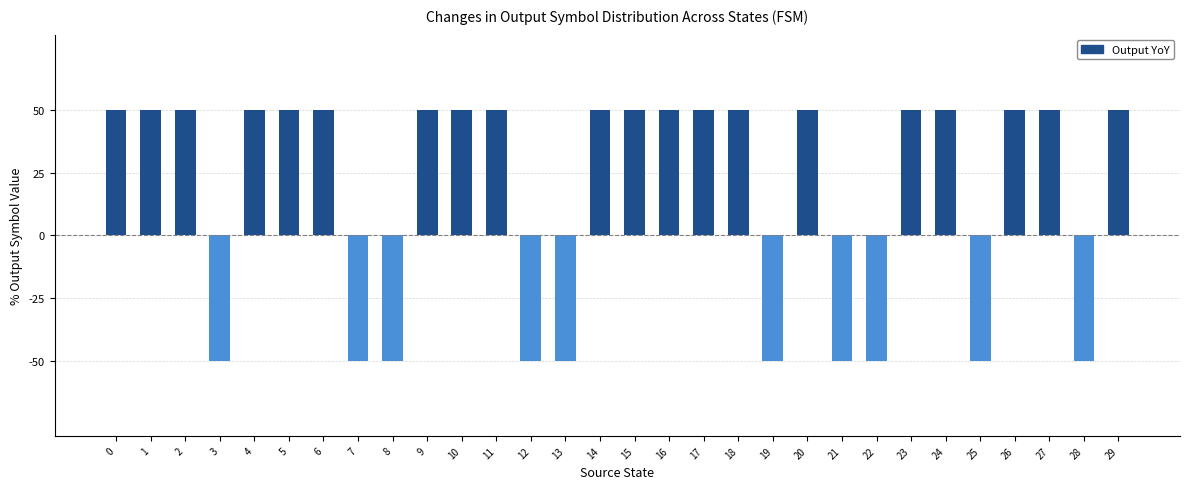

What is the sum of all values?

5.0